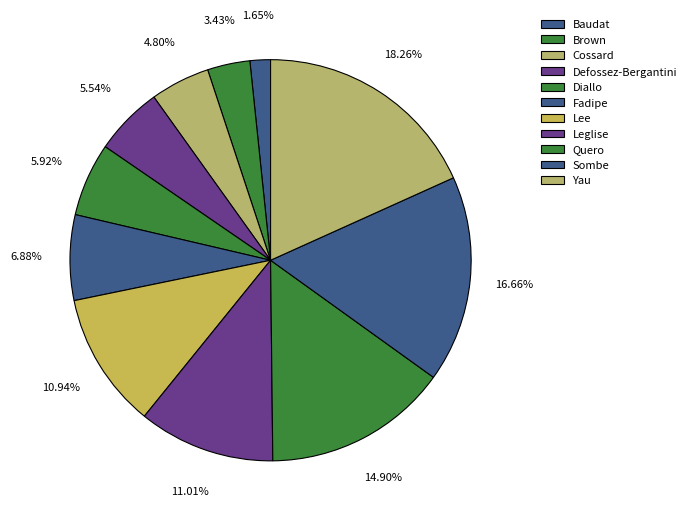

Do Quero and Cossard together represent more than half of the pie?

No